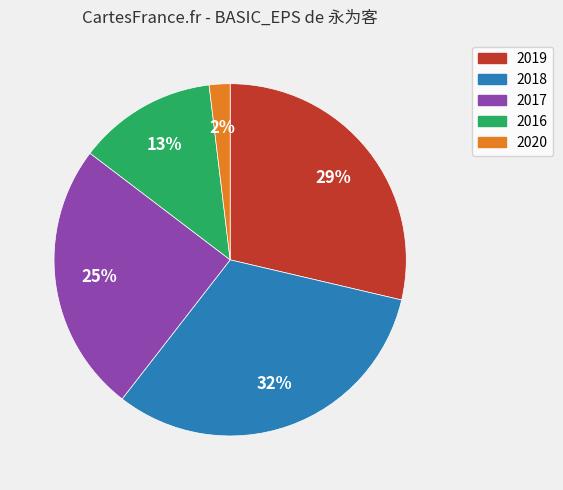

To the nearest percent, what portion does 2019 represent?

29%